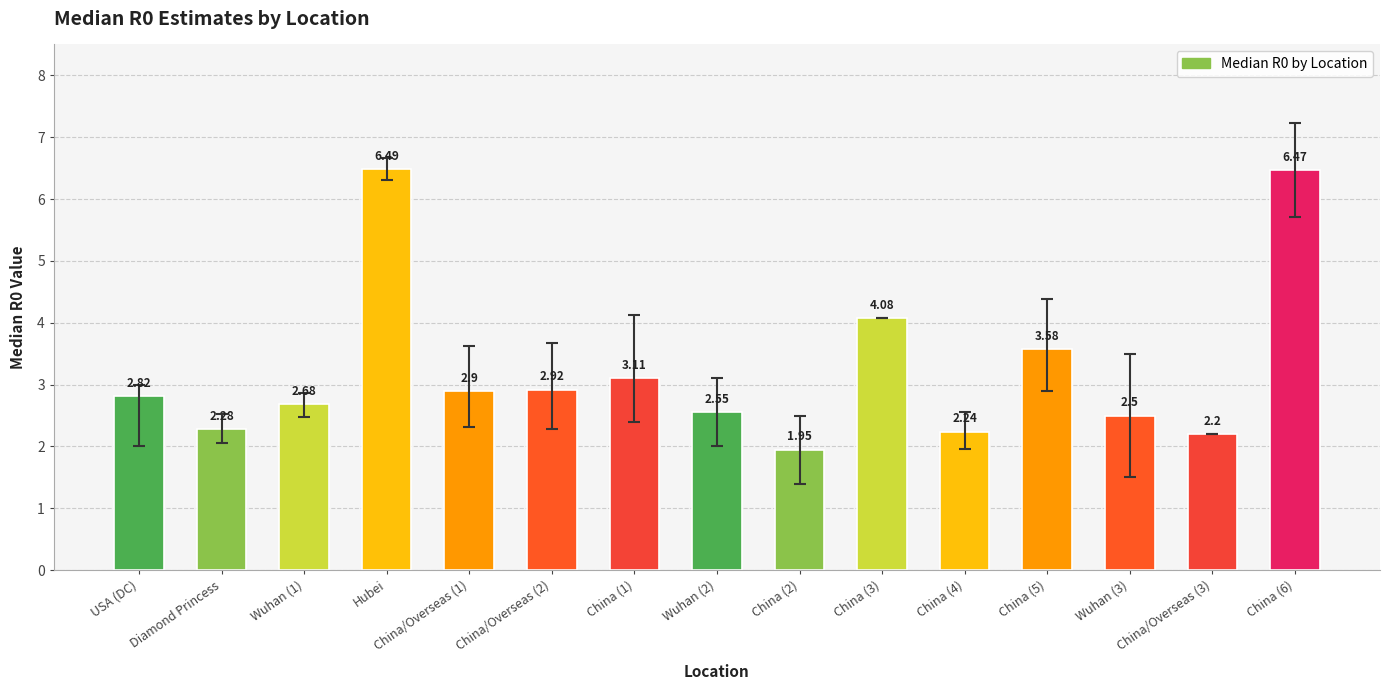

What is the ratio of the value at Hubei to the value at China/Overseas (1)?

2.2